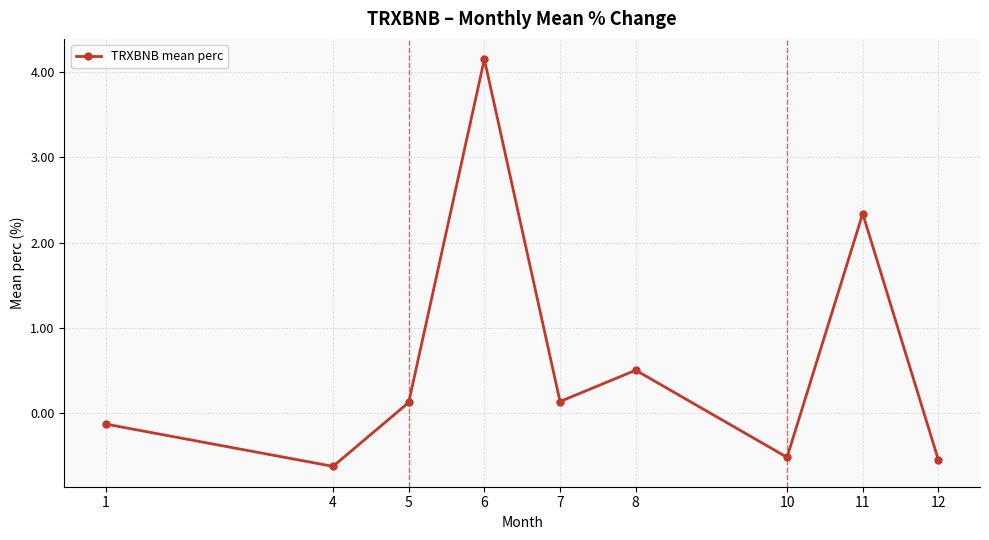

Is this an area chart (filled region under the line)?

No